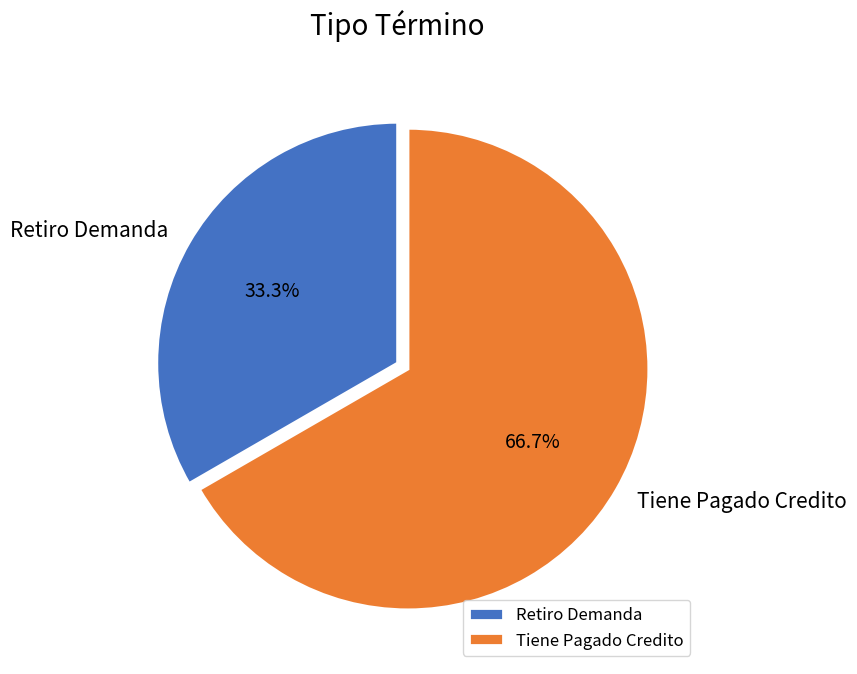

Does Tiene Pagado Credito represent more than half of the total?

Yes